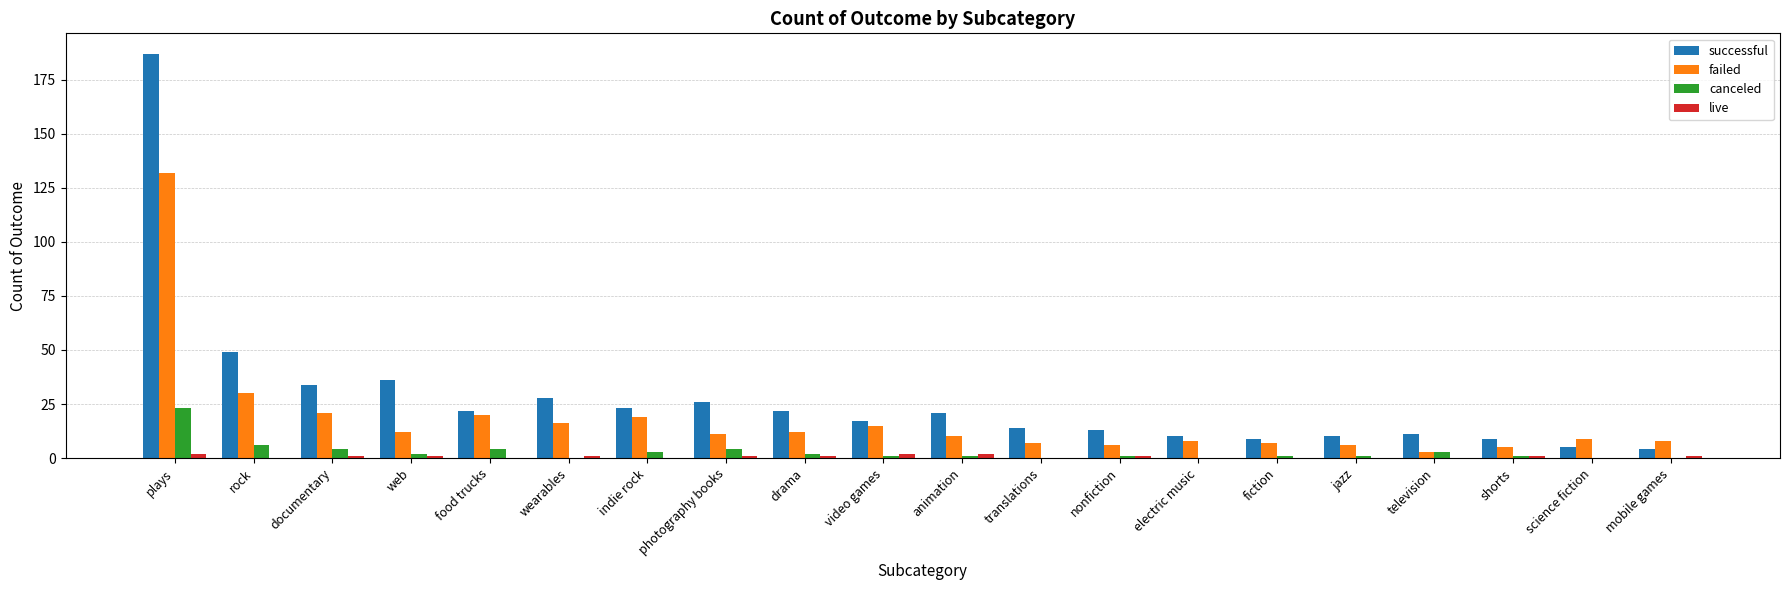

Where does the live series first go above 1?

plays